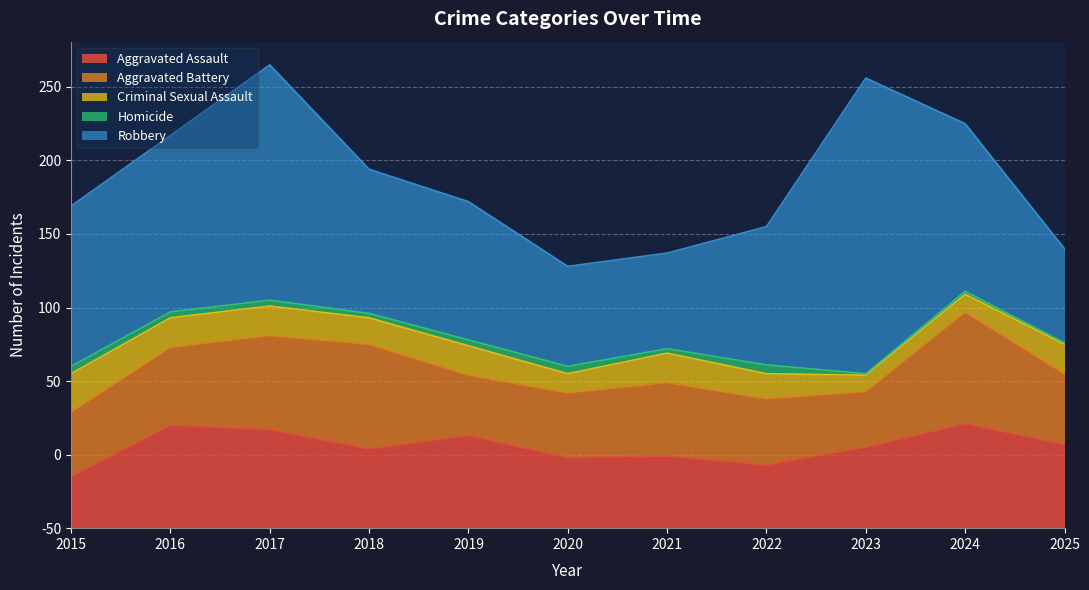

What is the total value across all series at 2019?

222